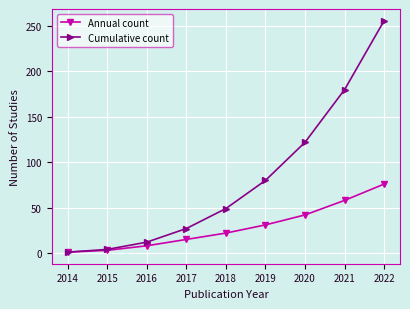

What is the value of the Cumulative count point at the 6th from the left?

80